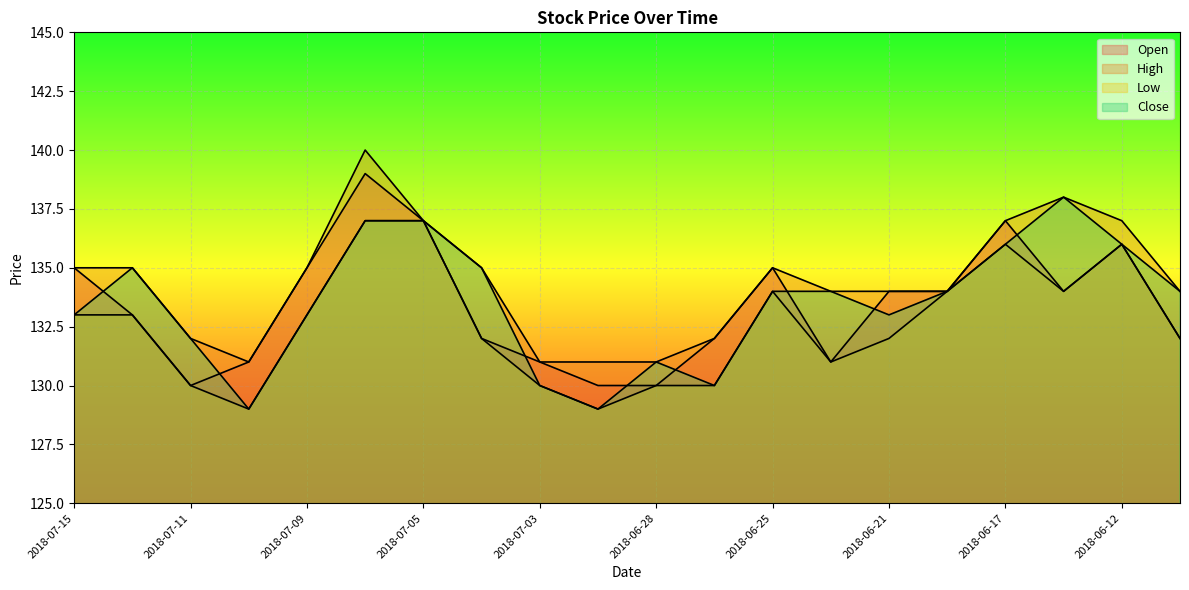

Which series has the widest spread of values?

Open